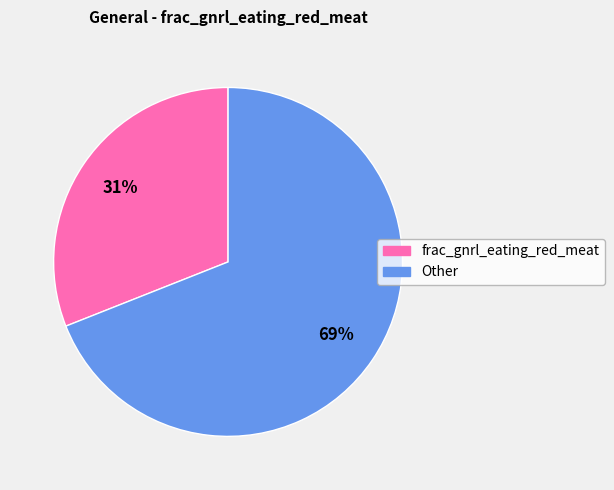

Which slice represents more than half of the pie?

Other